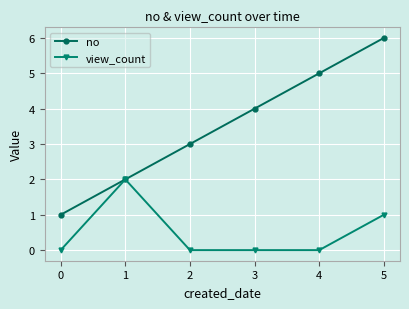

At which category is the sum across all series the highest?

5